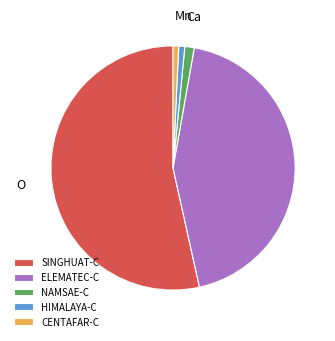

Do HIMALAYA-C and SINGHUAT-C together represent more than half of the pie?

Yes